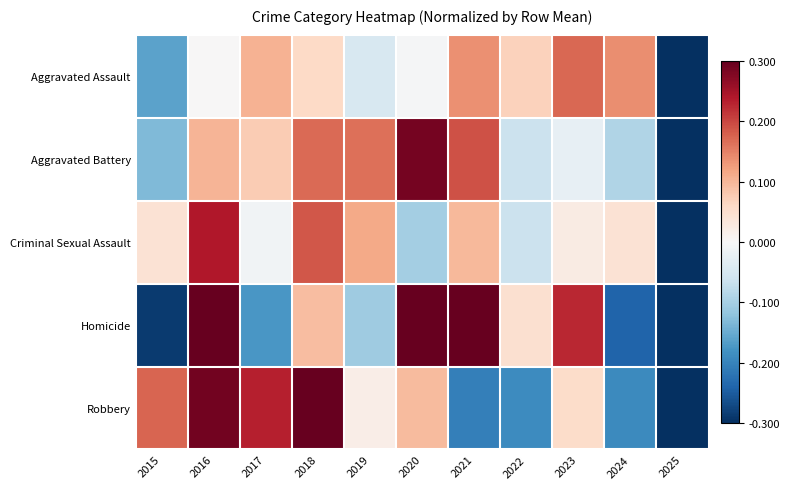

At which category does the chart reach its minimum across all series?

2025